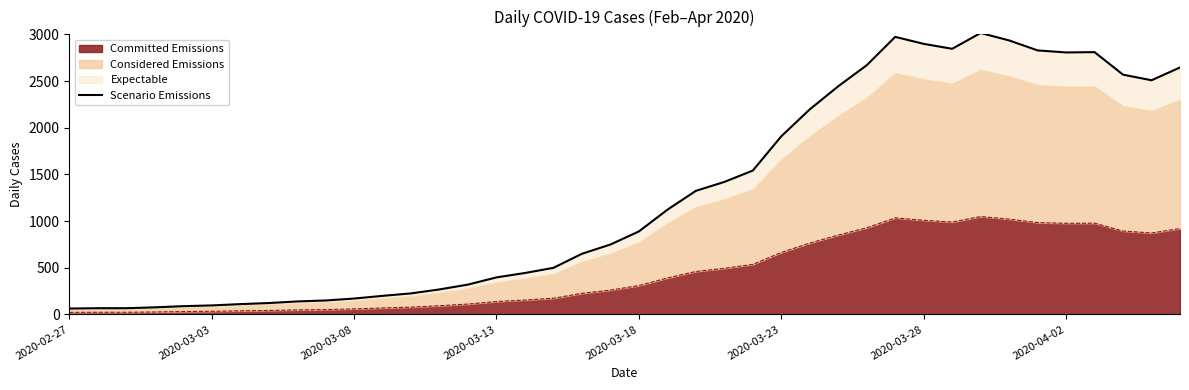

What is the maximum value for Committed Emissions?

1048.4